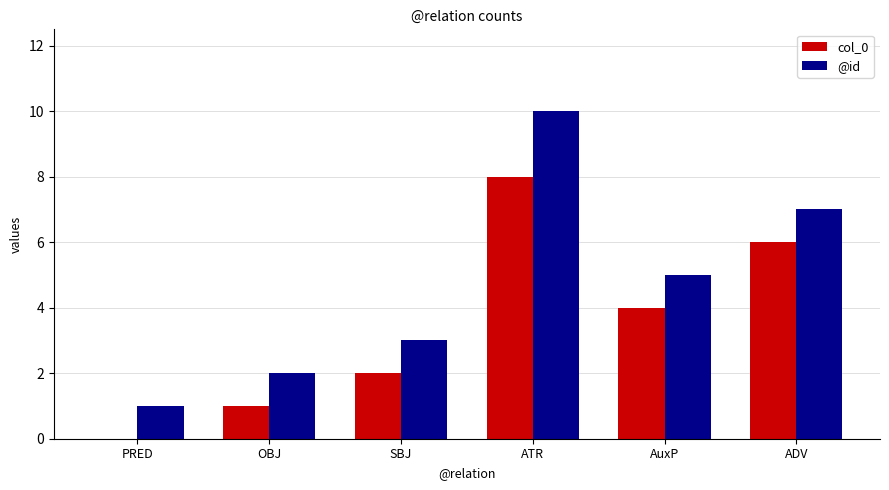

At which category is the sum across all series the highest?

ATR